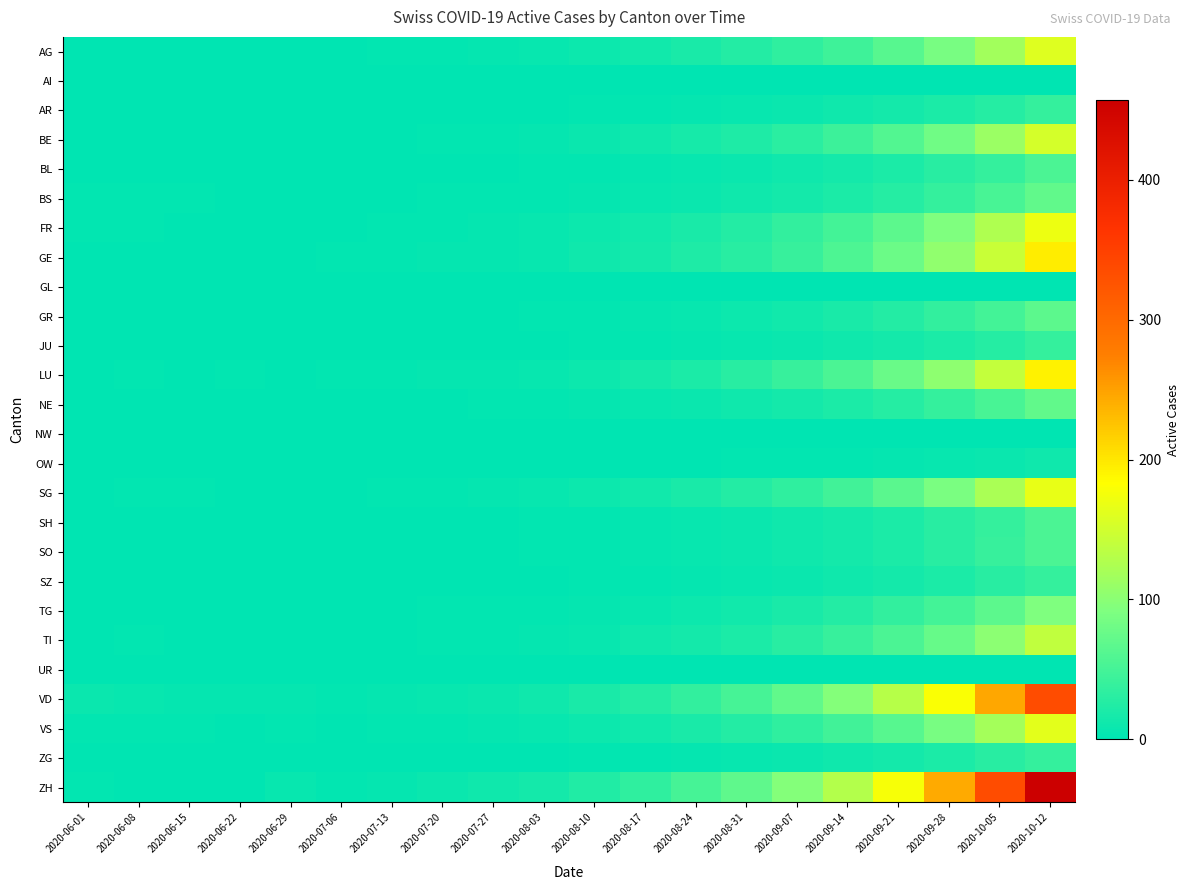

How many series are shown in this chart?

26